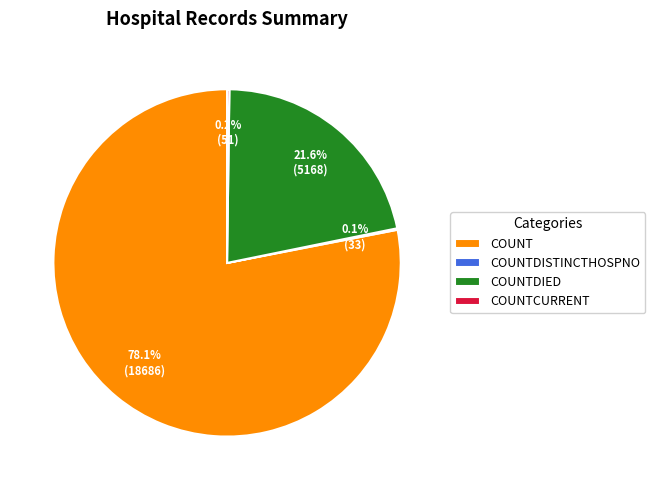

How much of the chart is everything except COUNT?

21.9%